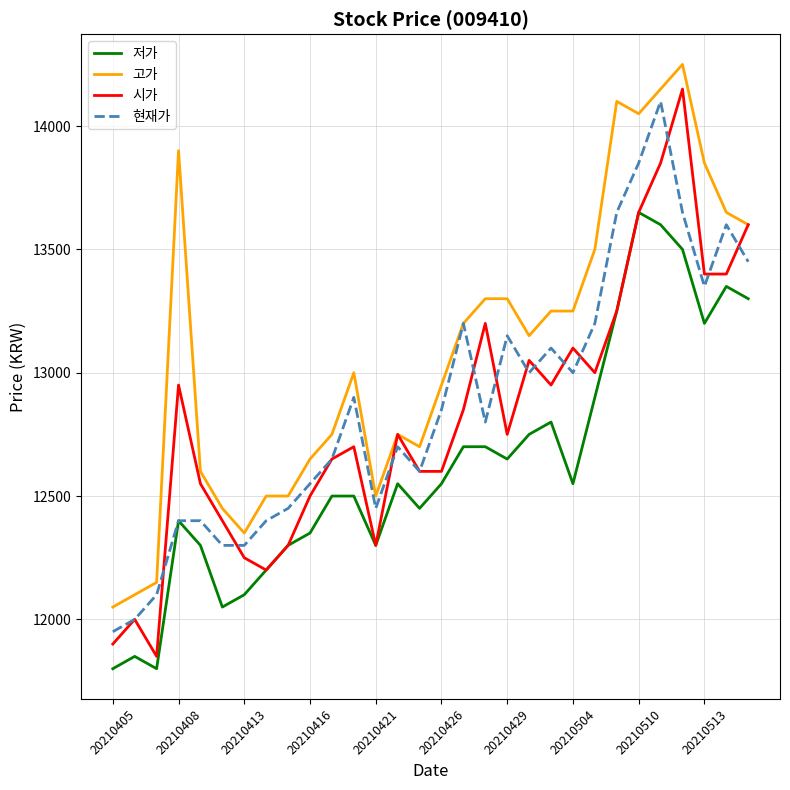

What is the highest value of the 고가 series?

14250